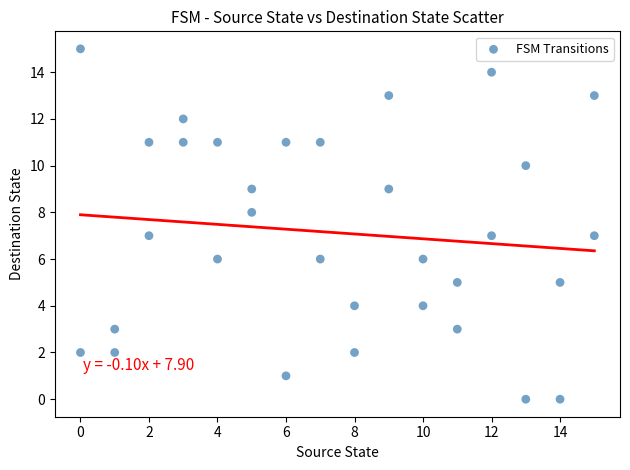

What is the range of X values (max minus min)?

15